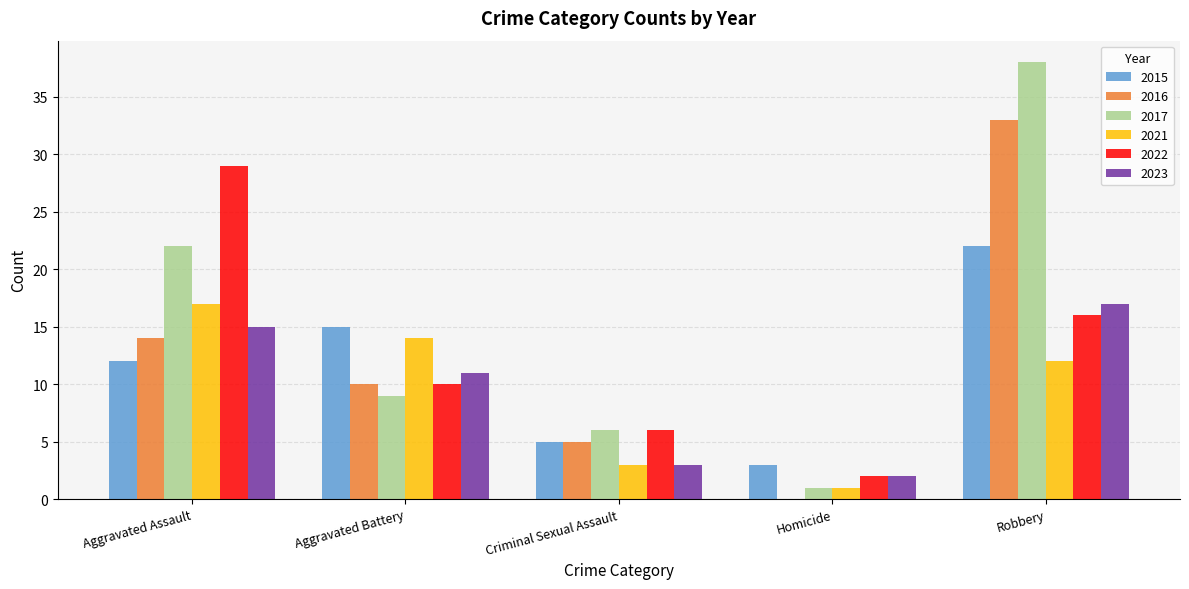

The value of 2017 at Aggravated Assault is 22. True or false?

True